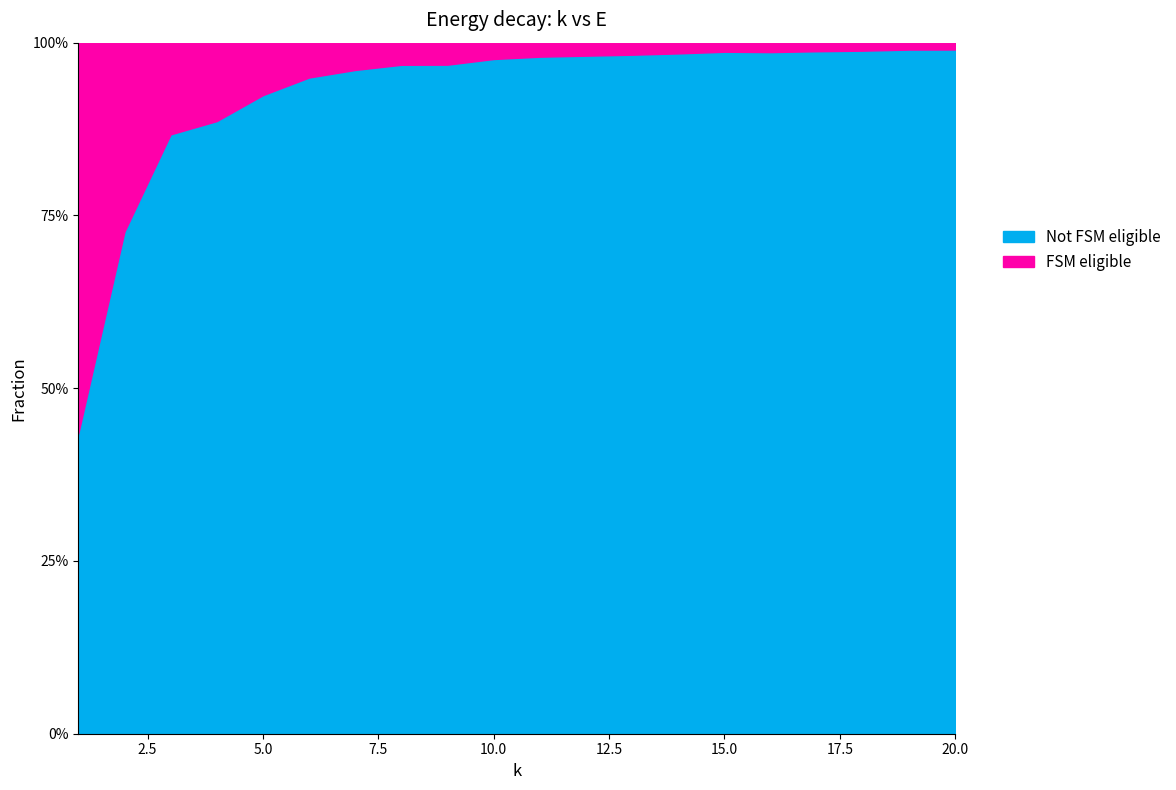

Reading left to right, list all the values displayed in this chart.

0.6	0.3	0.1	0.1	0.1	0.1	0.0	0.0	0.0	0.0	0.0	0.0	0.0	0.0	0.0	0.0	0.0	0.0	0.0	0.0